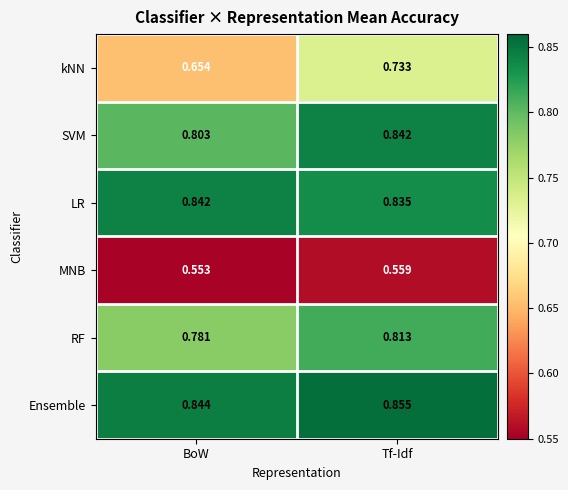

Which series has the largest total across all categories?

Ensemble